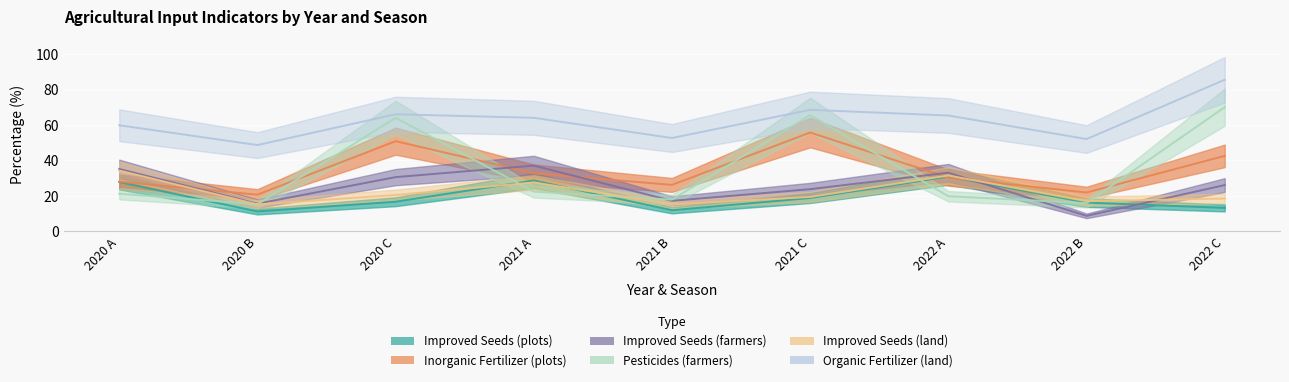

What position from the right is 2020 B?

8